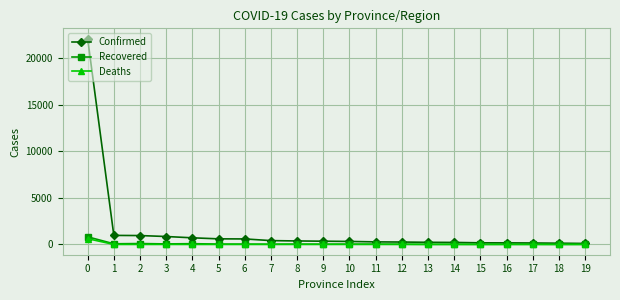

Which series has the largest total across all categories?

Confirmed